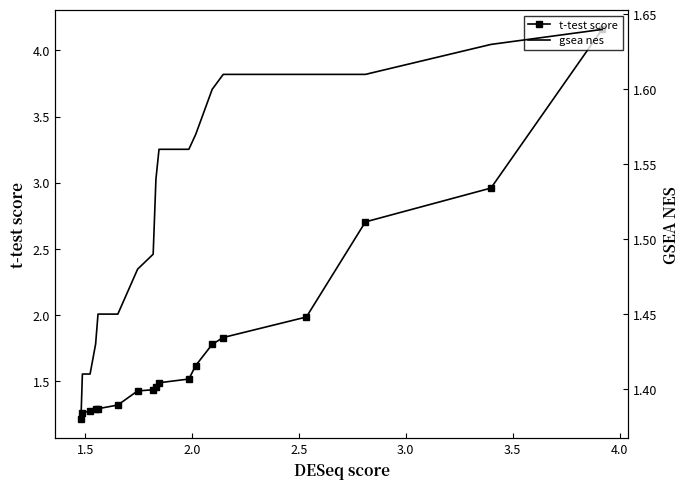

Count the number of categories in the chart.

18